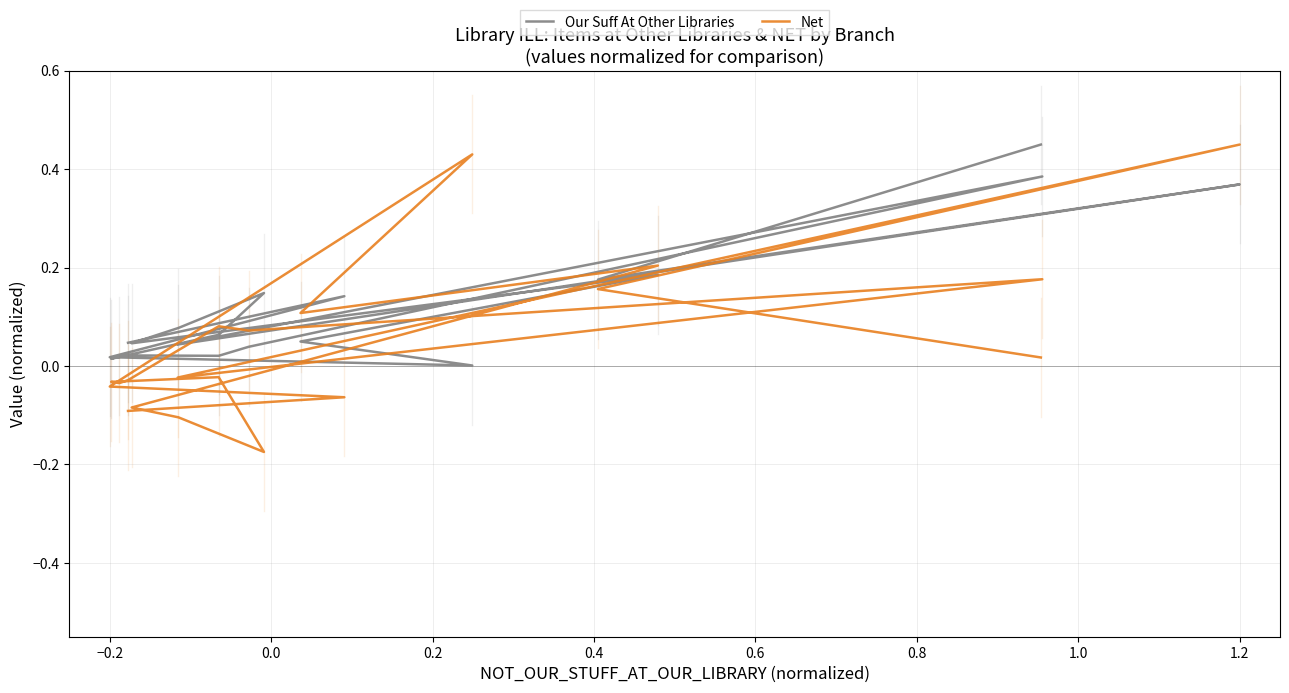

What is the minimum value shown in the chart?

-0.2